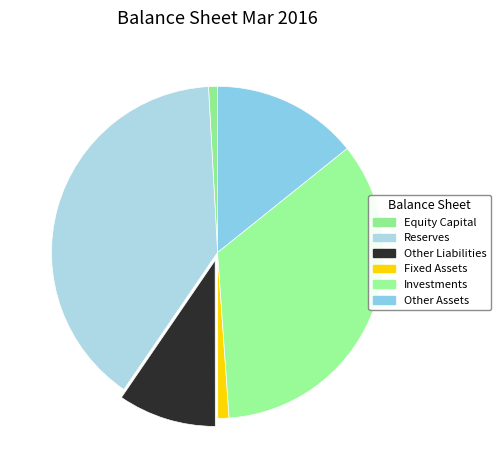

Rank the categories by value from lowest to highest.

Equity Capital, Fixed Assets, Other Liabilities, Other Assets, Investments, Reserves